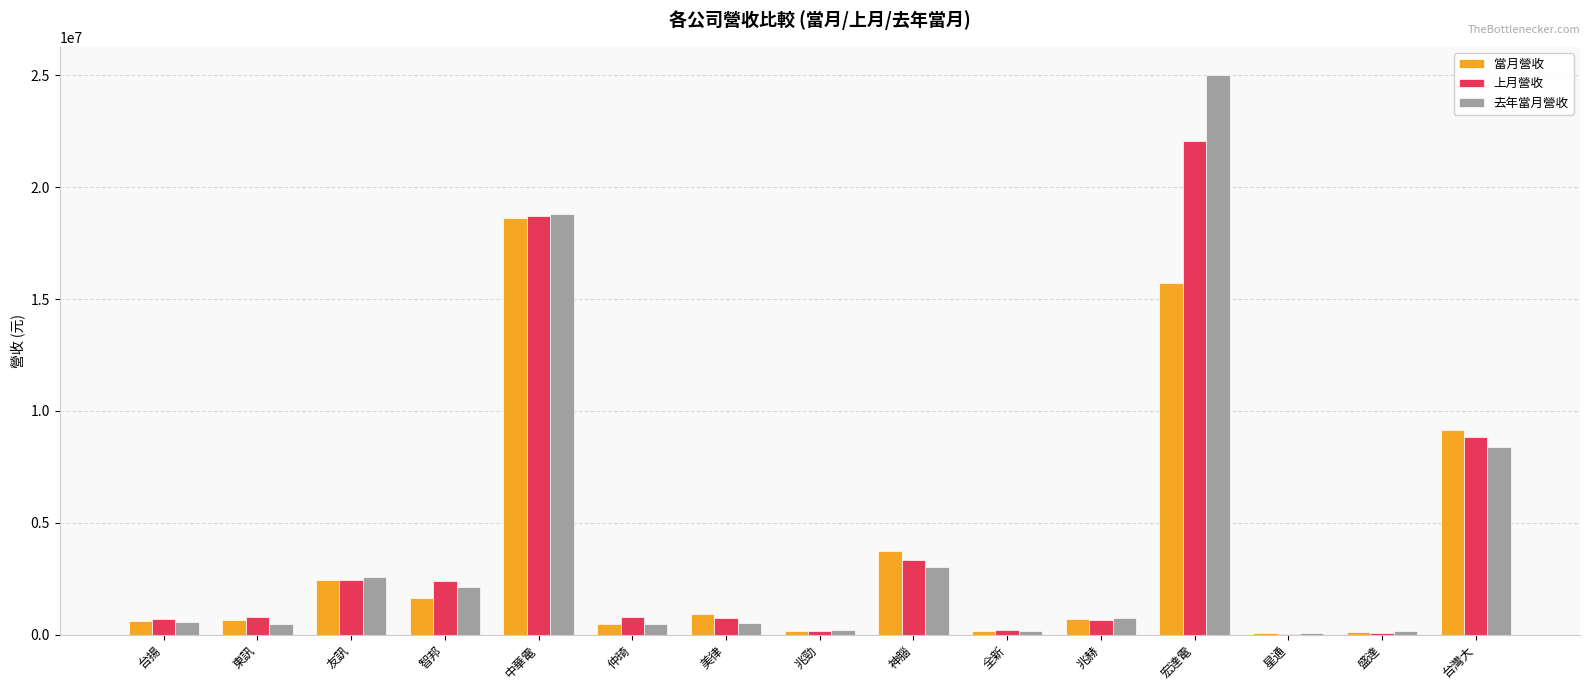

How many distinct data groups are displayed?

3